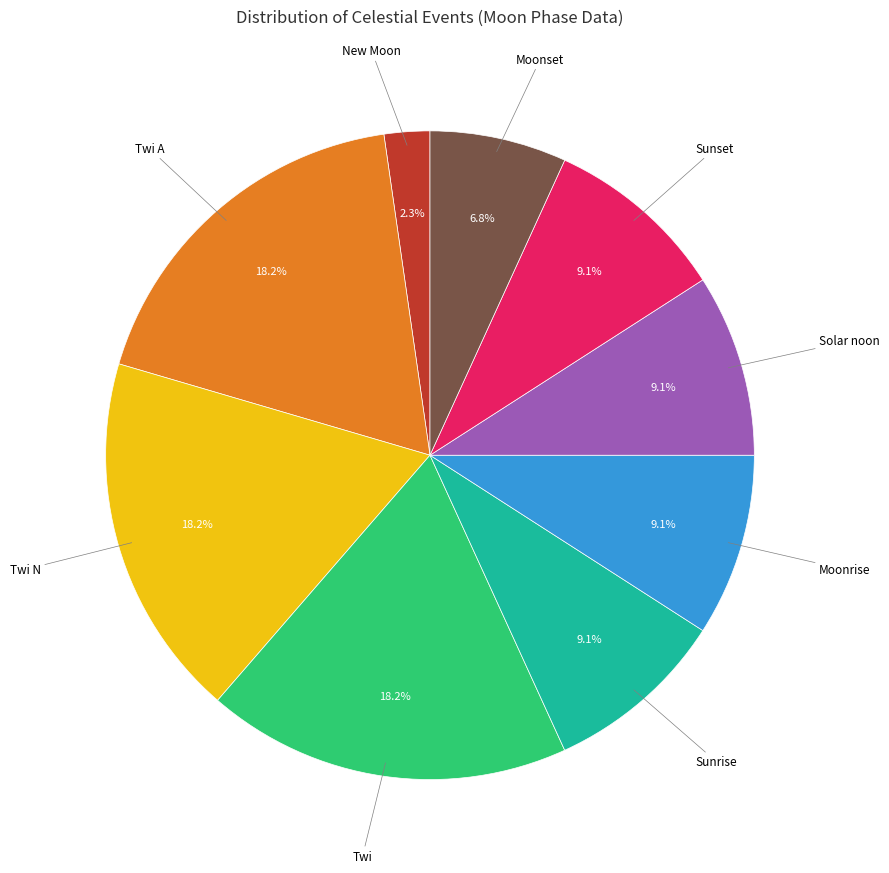

To the nearest percent, what portion does New Moon represent?

2%